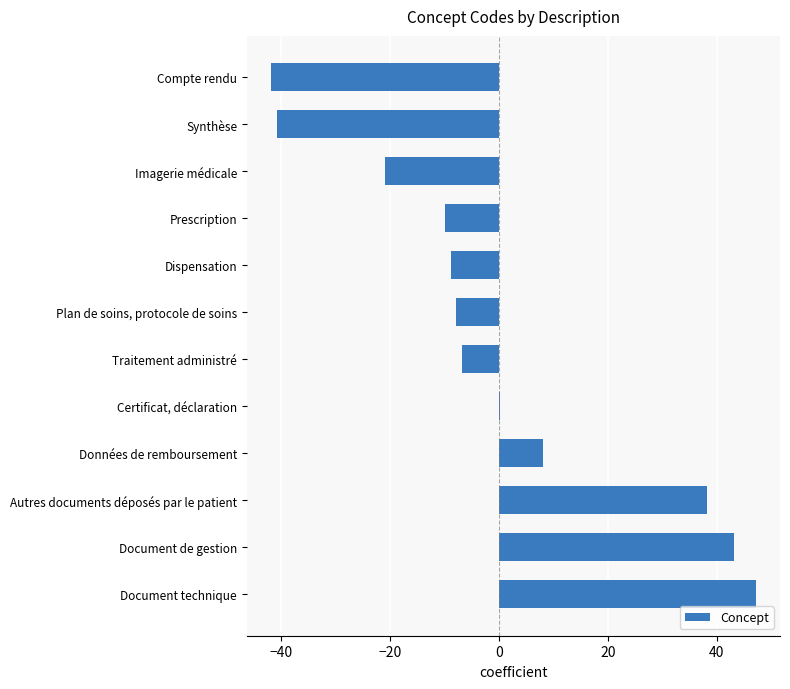

The chart shows a value of -40.8 at Synthèse. True or false?

True